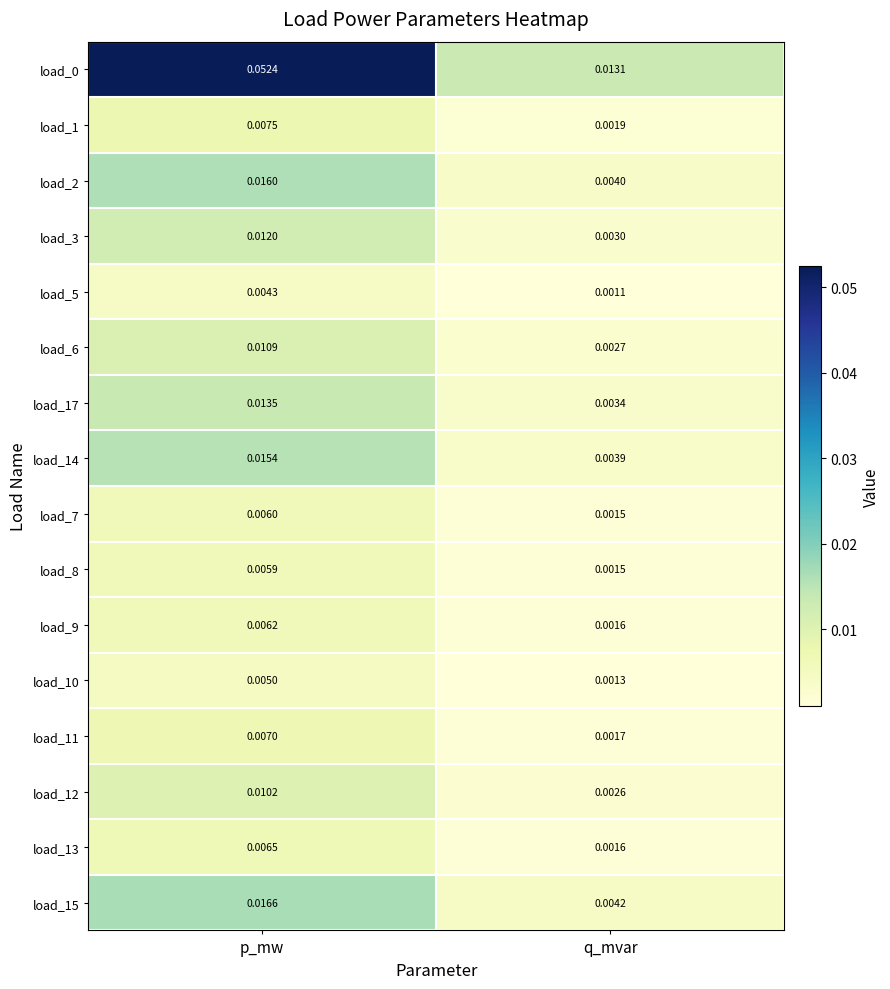

List the labels in order of load_15 value, smallest first.

q_mvar, p_mw